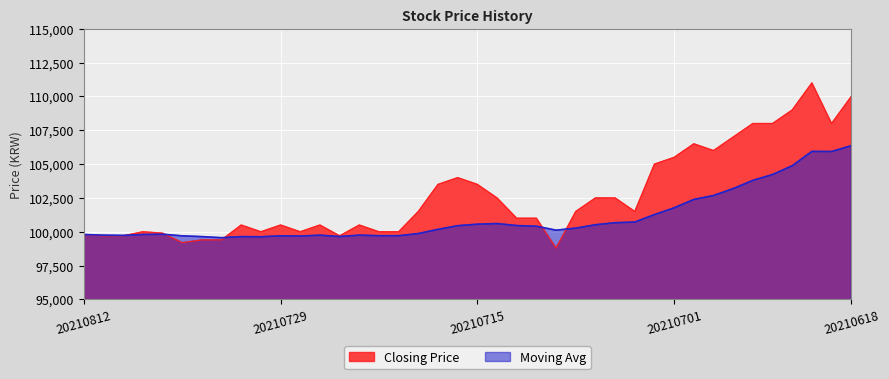

Does the chart display data point markers on the line(s)?

No